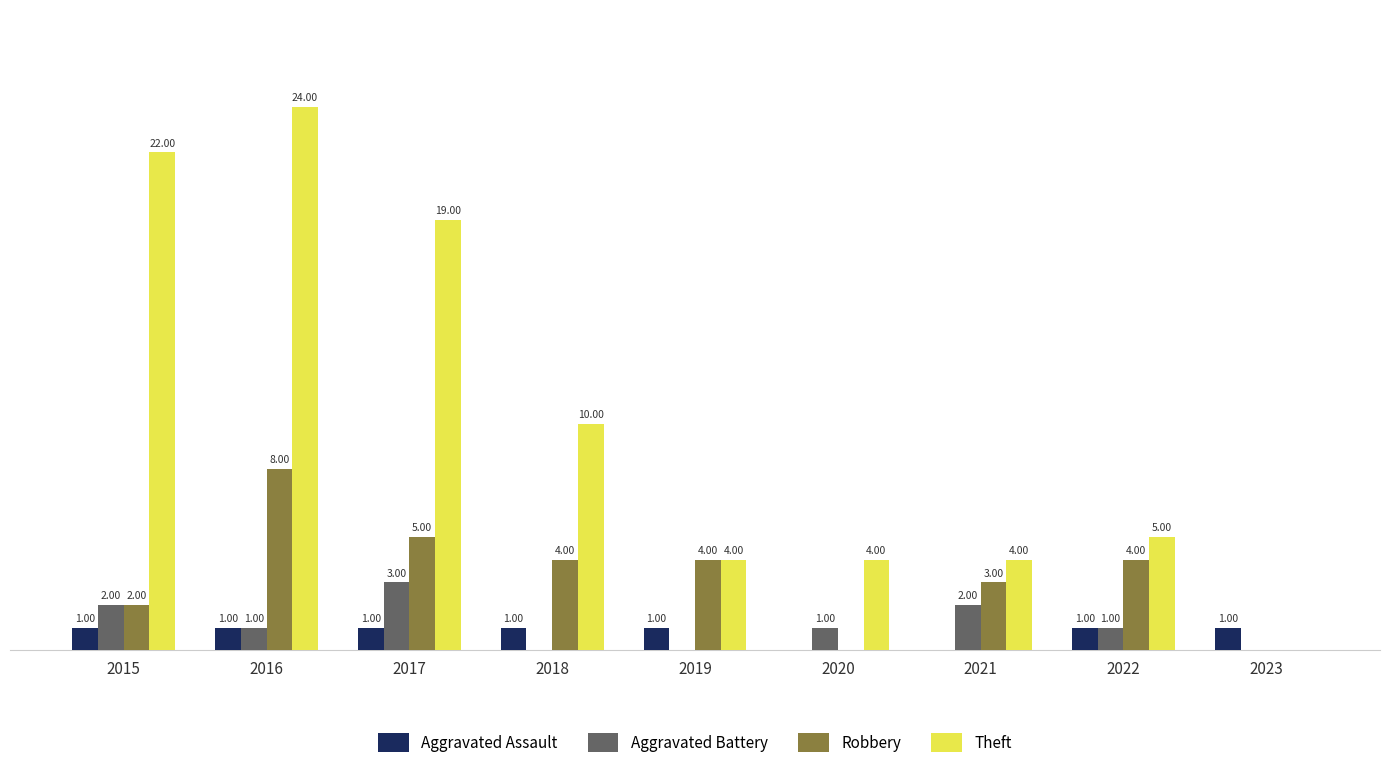

Which series changed the most between 2017 and 2023?

Theft